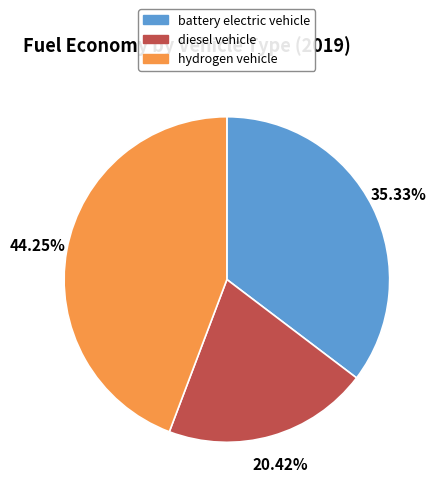

To the nearest percent, what portion does diesel vehicle represent?

20%